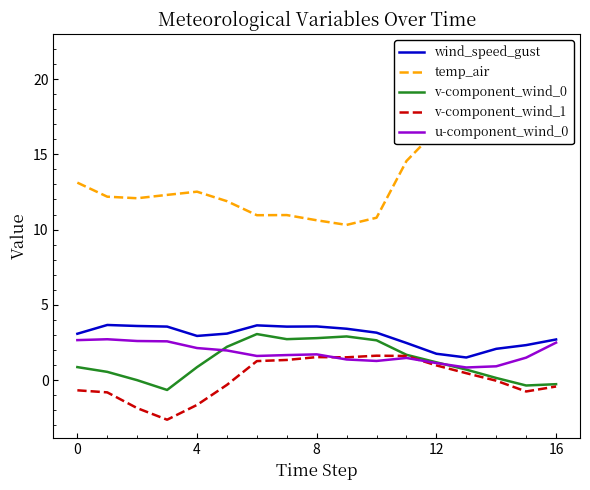

Is the value of u-component_wind_0 at 6 greater than the value of v-component_wind_0 at 12?

Yes